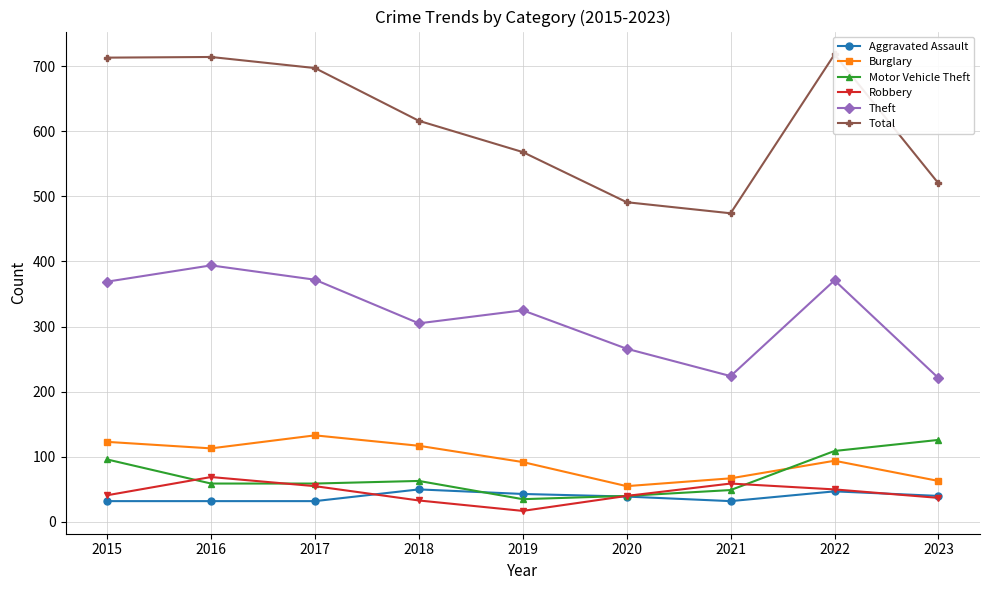

Rank the series by their maximum value, from lowest to highest.

Aggravated Assault, Robbery, Motor Vehicle Theft, Burglary, Theft, Total